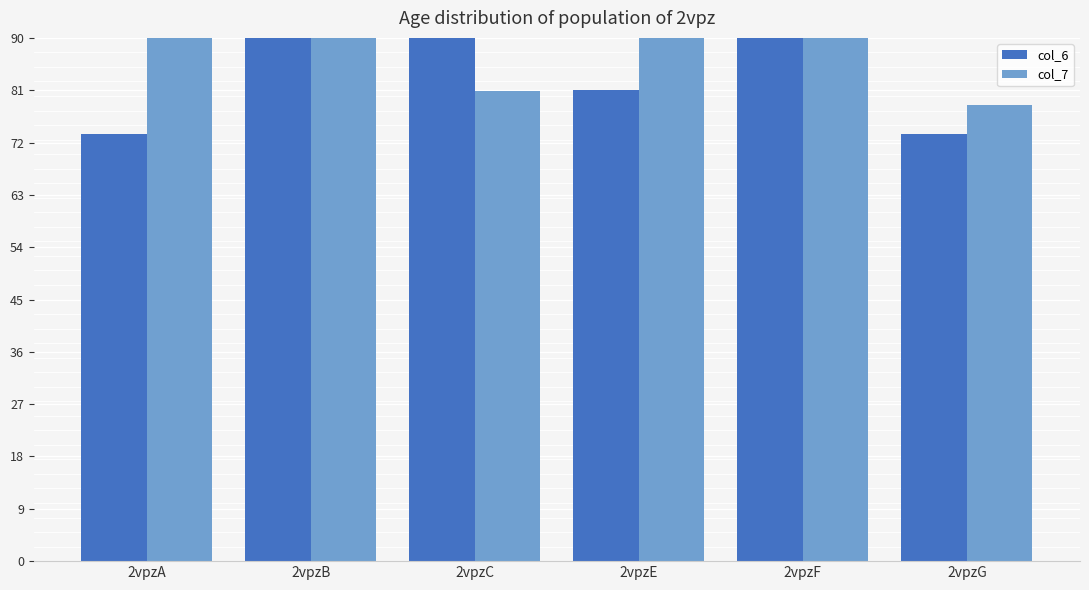

Which series has the widest spread of values?

col_6